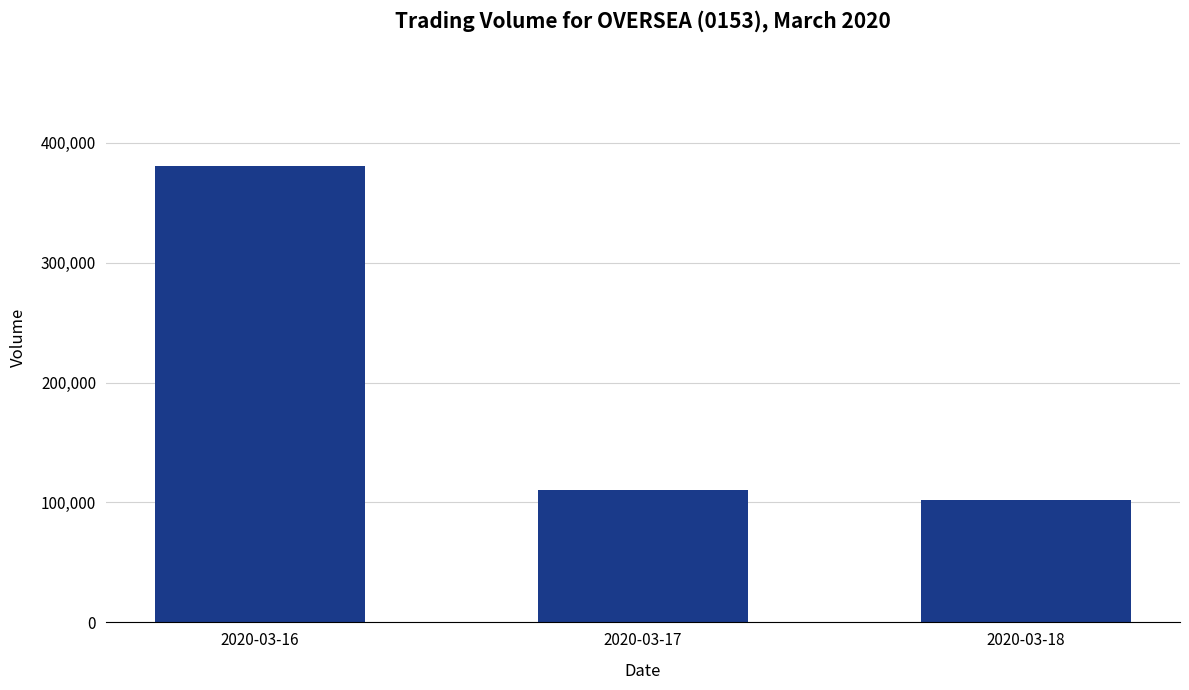

Approximately how many times larger is the value at 2020-03-16 compared to 2020-03-17?

3.5